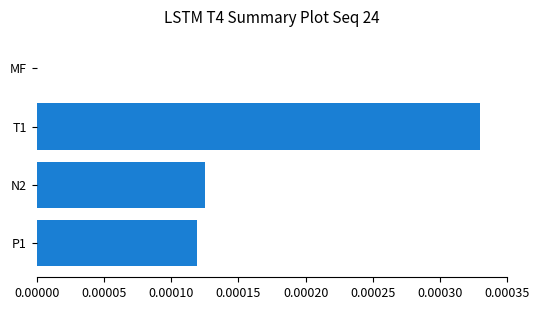

Which label corresponds to the largest value in the chart?

T1